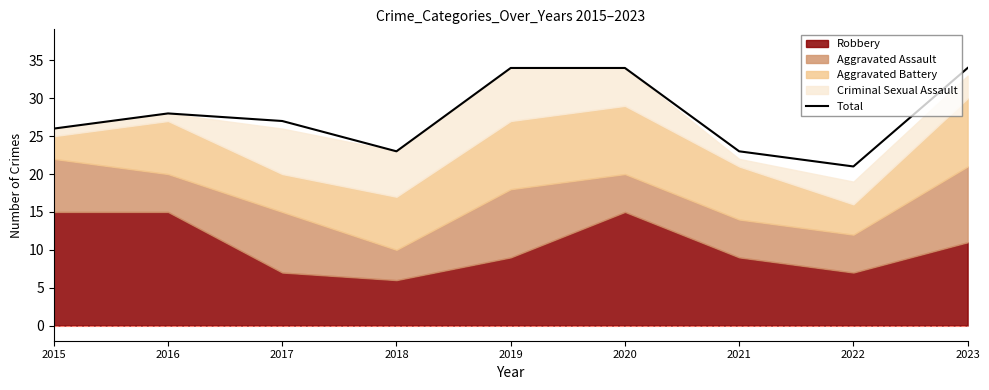

Read the value at 2022, to the nearest 10.

20